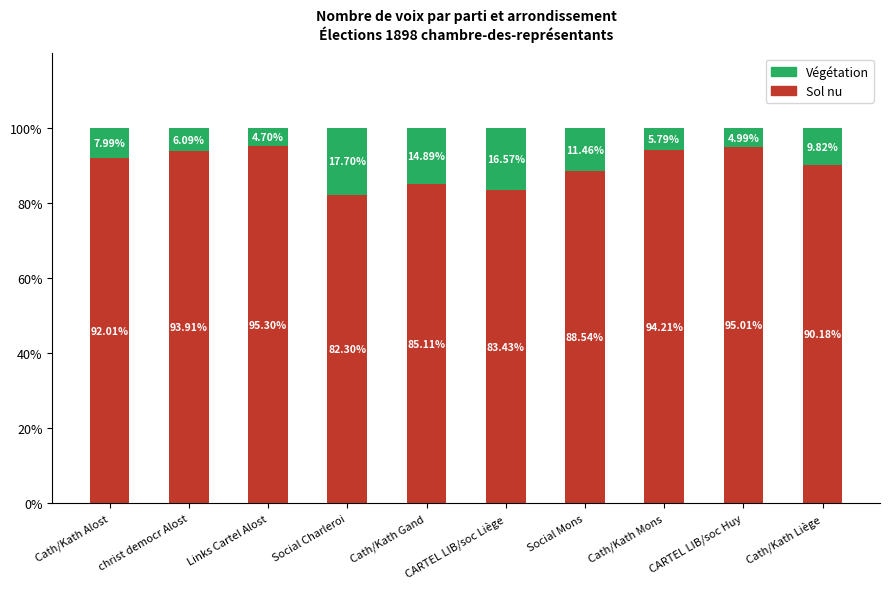

How many categories are shown in the chart?

10